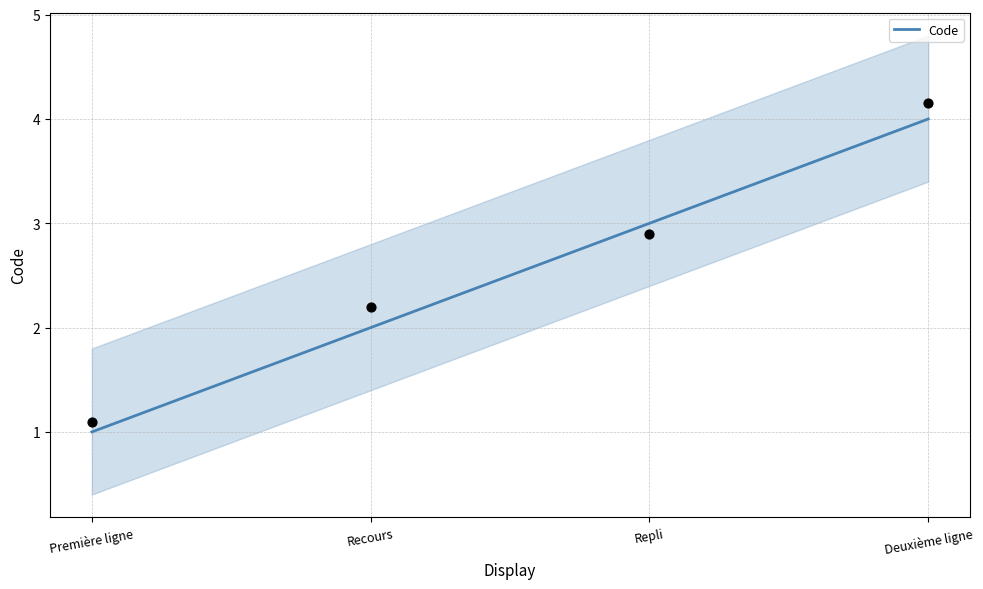

What is the change in value from Première ligne to Repli?

+2